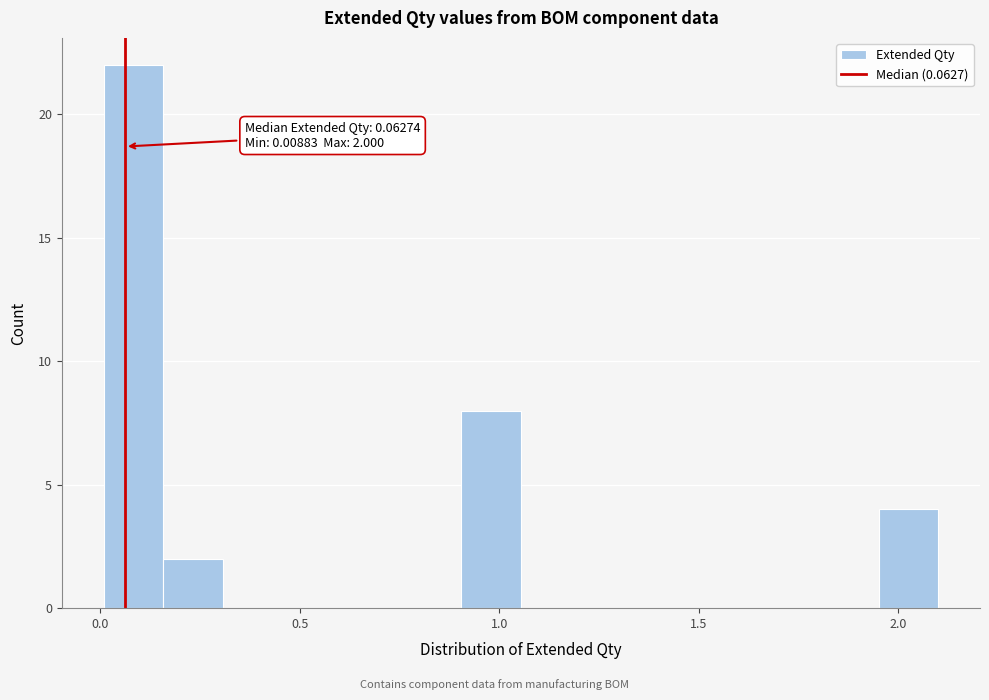

Around what value on the x-axis is the tallest bar? Give the approximate position of its centre, as read against the axis.

0.10